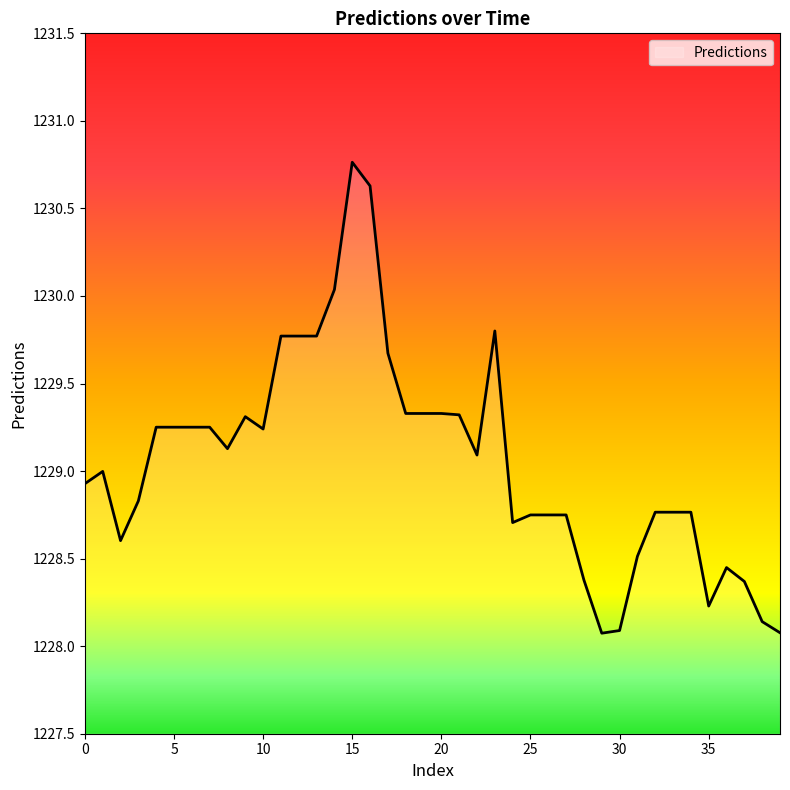

What is the difference between the maximum and minimum values?

2.7